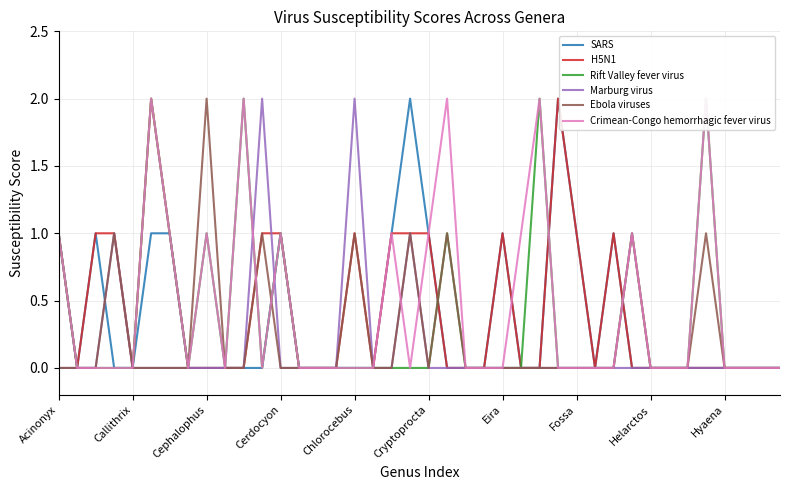

What is the sum of the Ebola viruses values at 11 and 22?

1